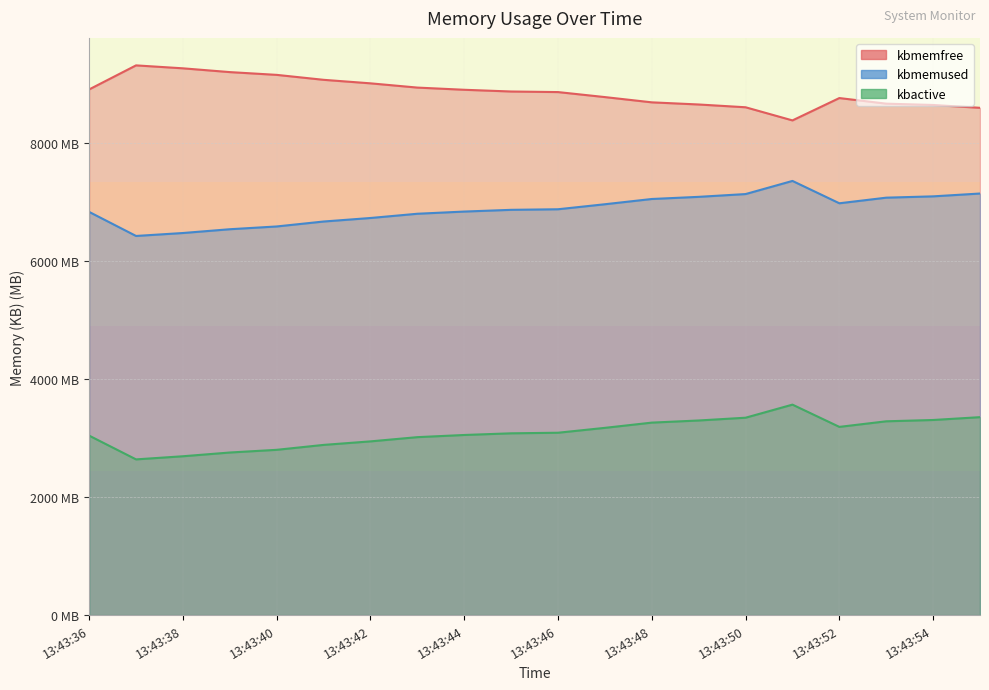

What is the sum of all kbmemused values?

137624.8